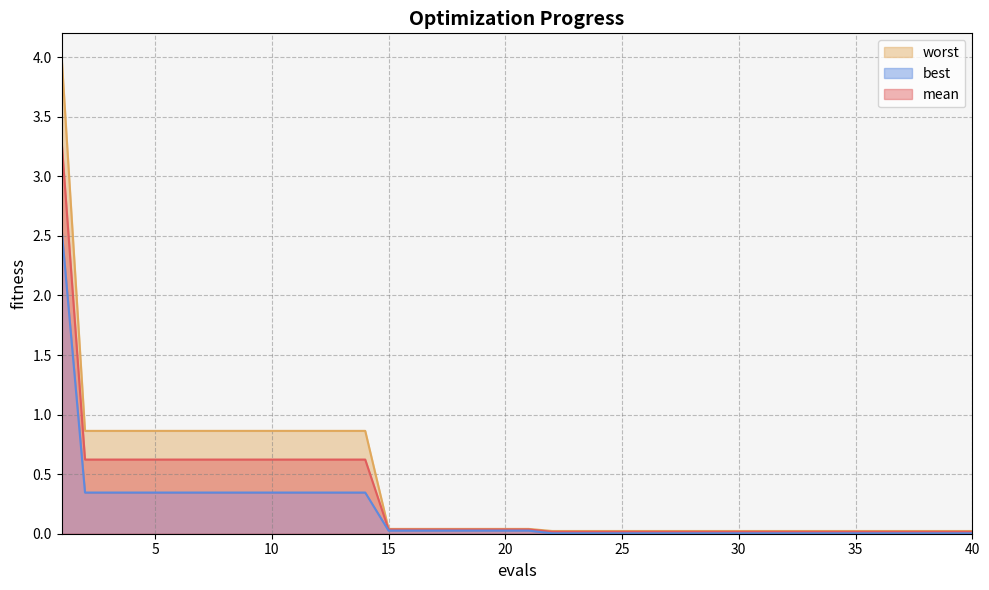

Is it true that best equals 0.0 at 22?

False